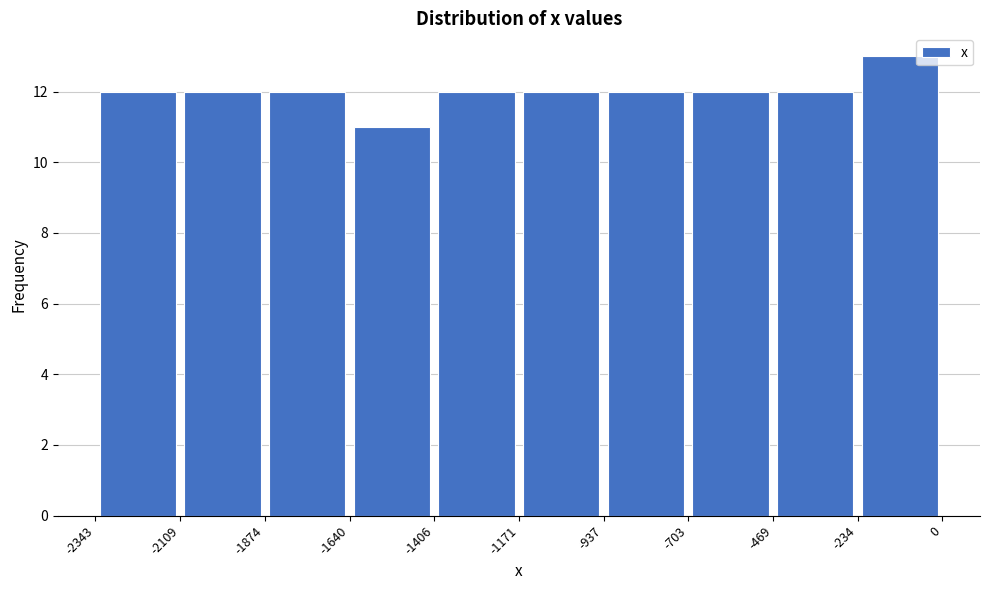

Reading left to right, list every bar in this chart as the range it spans on the x-axis followed by its height. The values are not printed on the chart, so give them approximately, as read against the axis.

-2343 to -2109: 12
-2109 to -1874: 12
-1874 to -1640: 12
-1640 to -1406: 11
-1406 to -1171: 12
-1171 to -937: 12
-937 to -703: 12
-703 to -469: 12
-469 to -234: 12
-234 to 0: 13